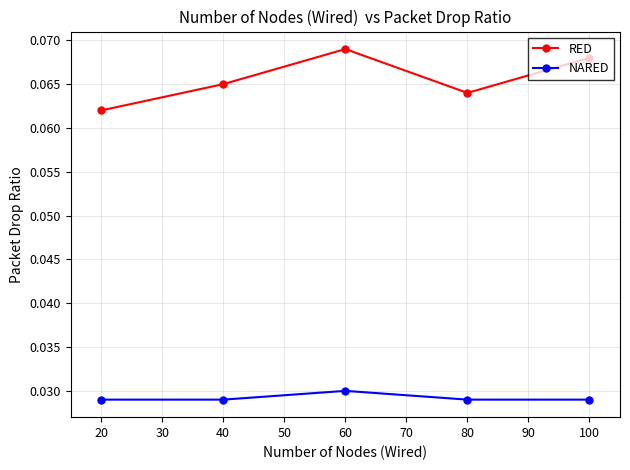

Which category has the highest value in the NARED series?

60